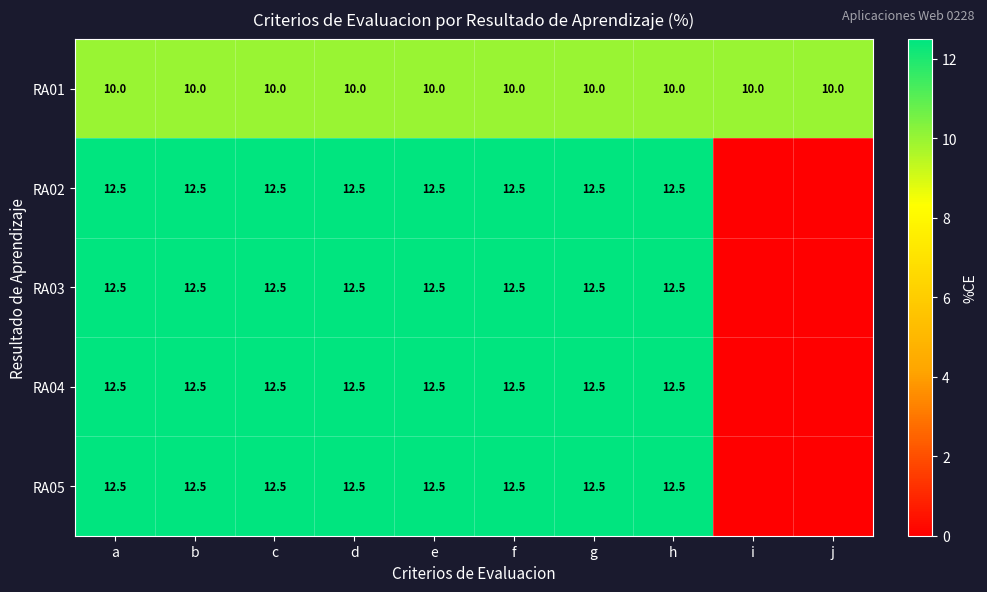

What is the spread (max minus min) of values at a?

2.5